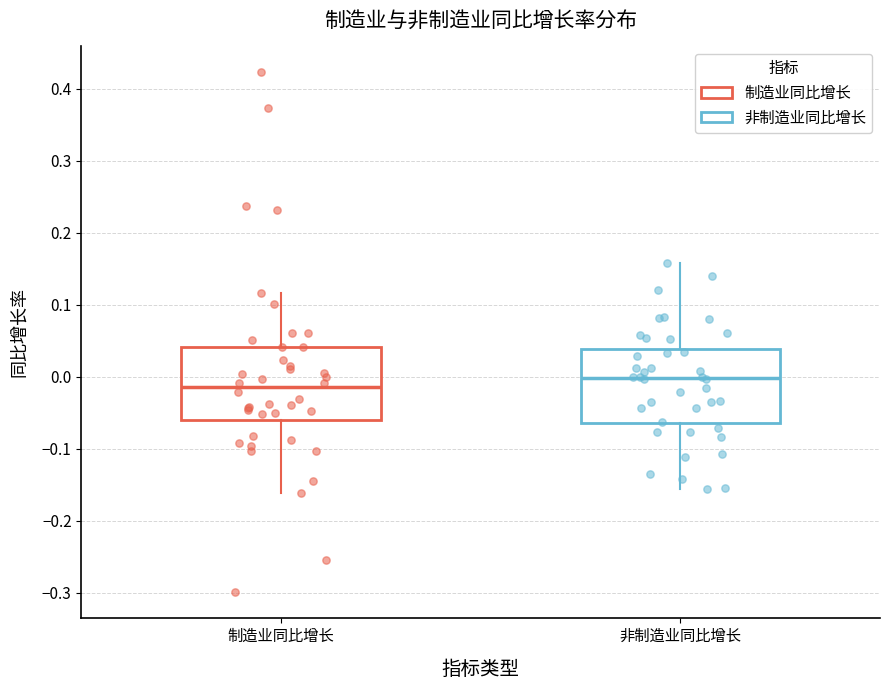

Reading left to right, read every box against the y-axis: the position of its median line, the range the box covers, and the ends of its whiskers. The values are not printed on the chart, so give them approximately, as read against the axis.

制造业同比增长: median -0.01, box -0.06 to 0.04, whiskers -0.16 to 0.12
非制造业同比增长: median 0.00, box -0.06 to 0.04, whiskers -0.16 to 0.16